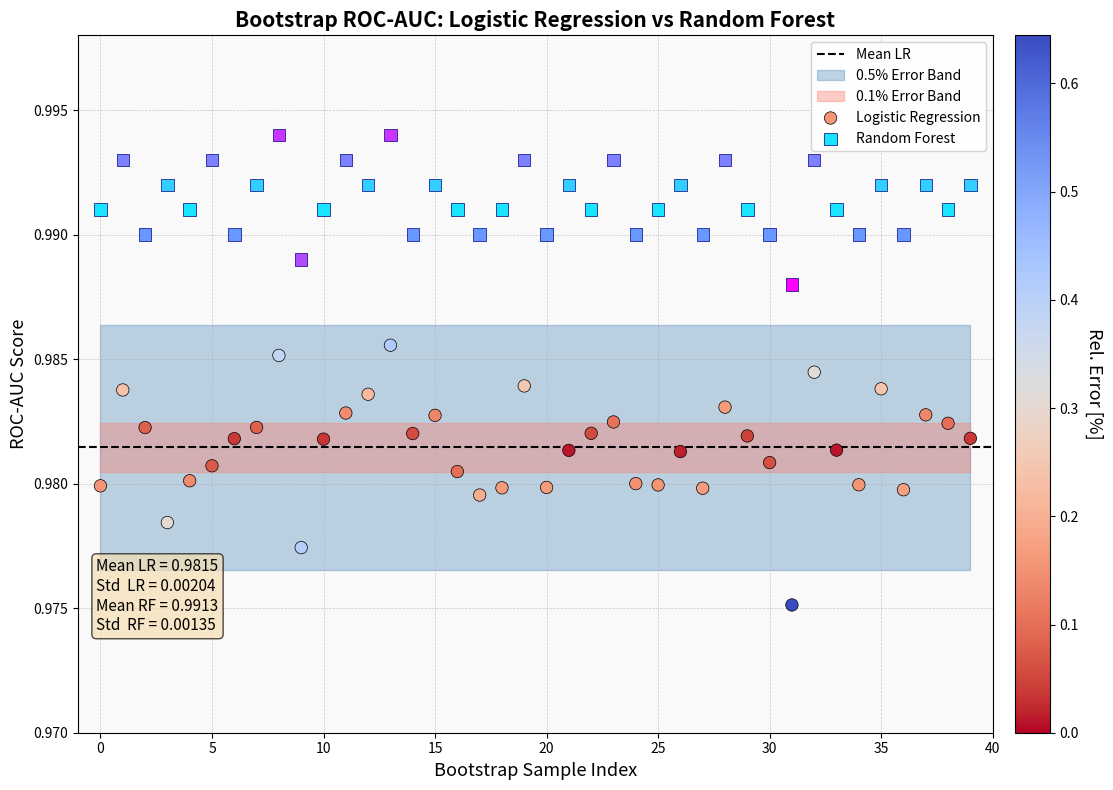

Which series contains the highest Y value?

Random Forest